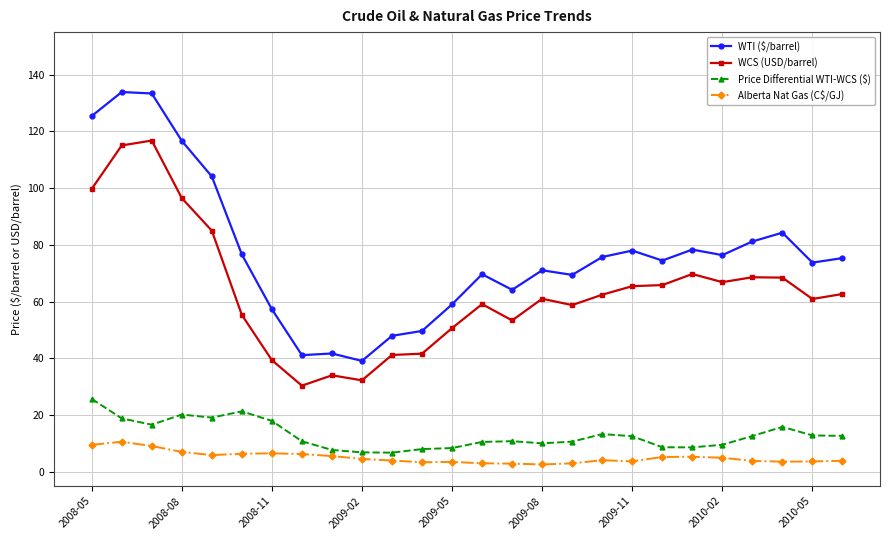

True or false: Alberta Nat Gas (C$/GJ) and WCS (USD/barrel) cross at least once.

False